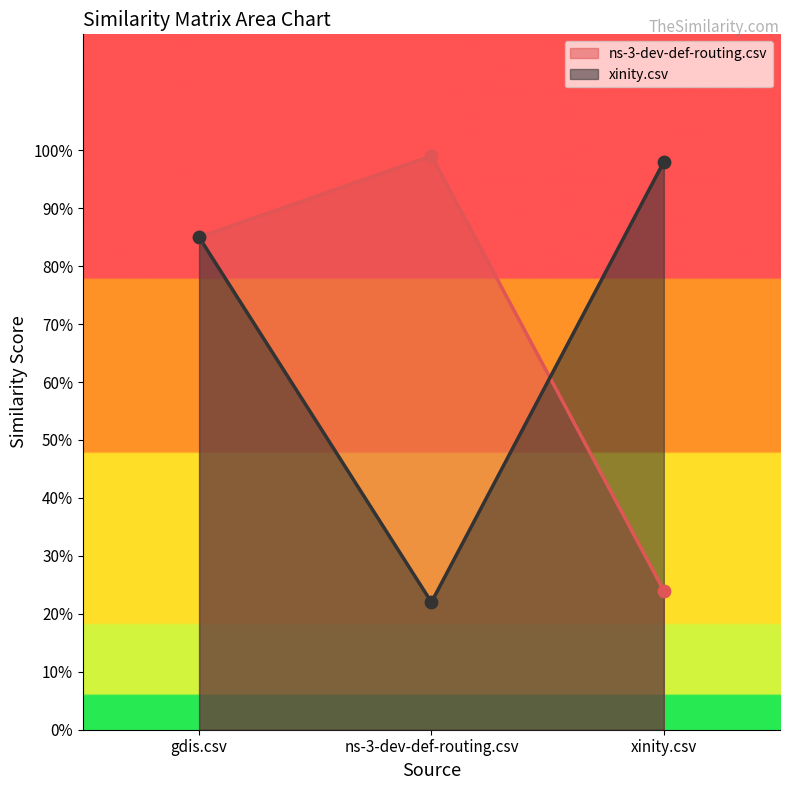

Which series reaches the minimum Y coordinate?

xinity.csv